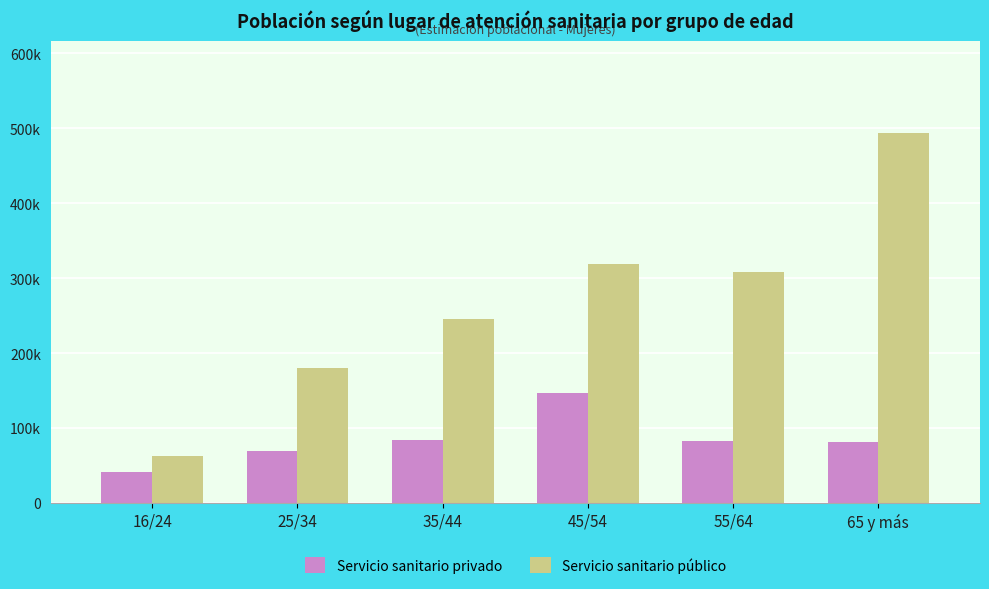

What are all the series names shown in the legend?

Servicio sanitario privado, Servicio sanitario público